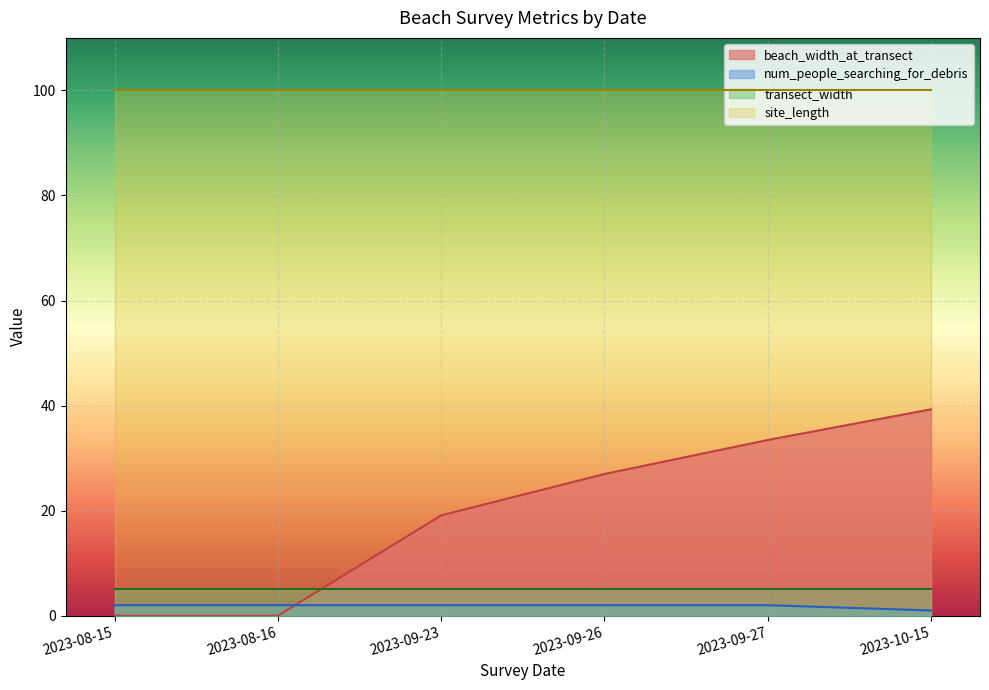

The value of site_length at 2023-08-16 is 139.7. True or false?

False